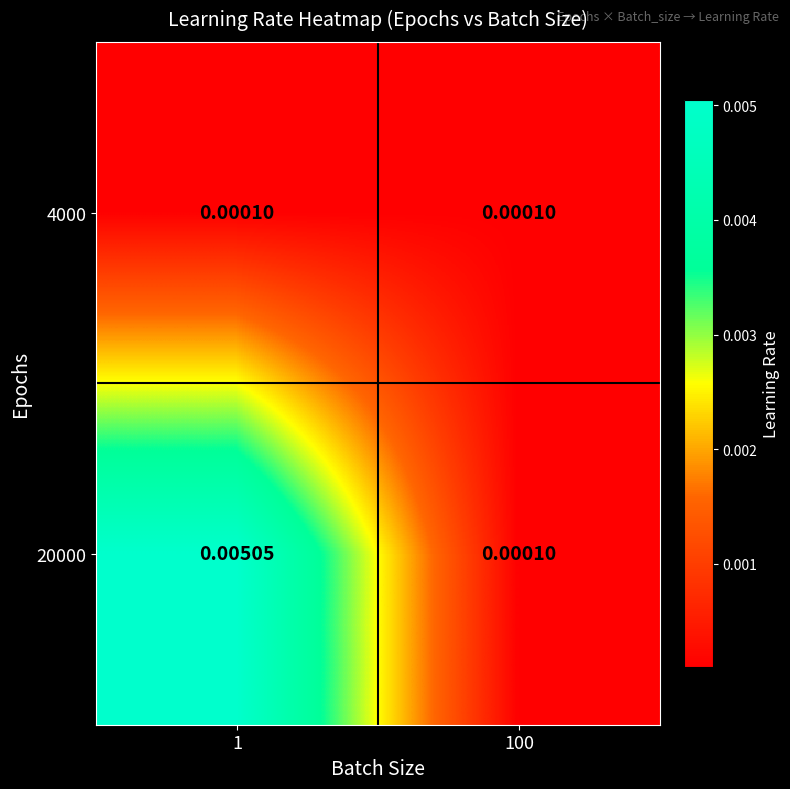

List the series in order of their peak value, highest first.

20000, 4000